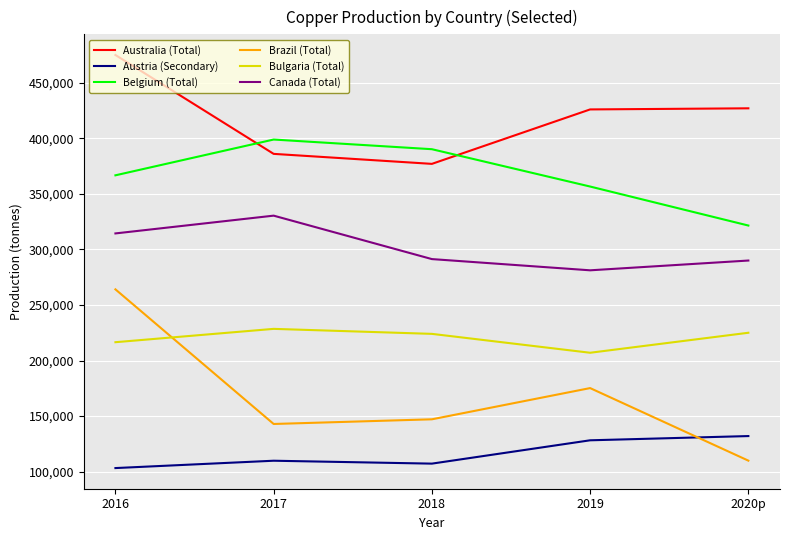

How many lines are shown in the chart?

6